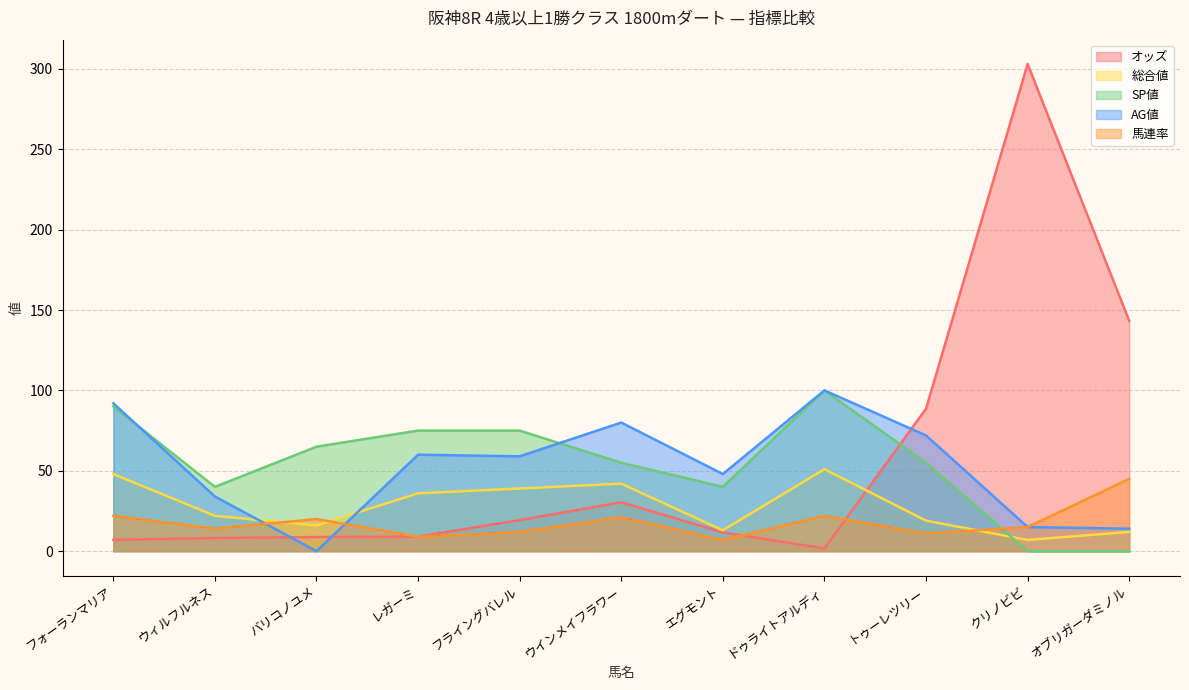

At which category is the sum across all series the highest?

クリノビビ